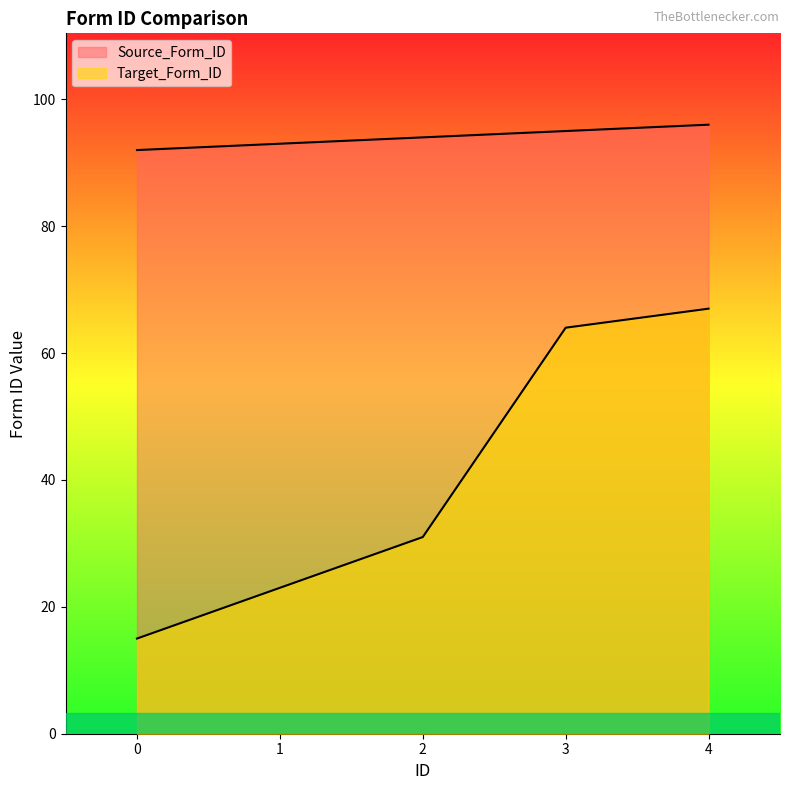

Which series has the largest range (max minus min)?

Target_Form_ID